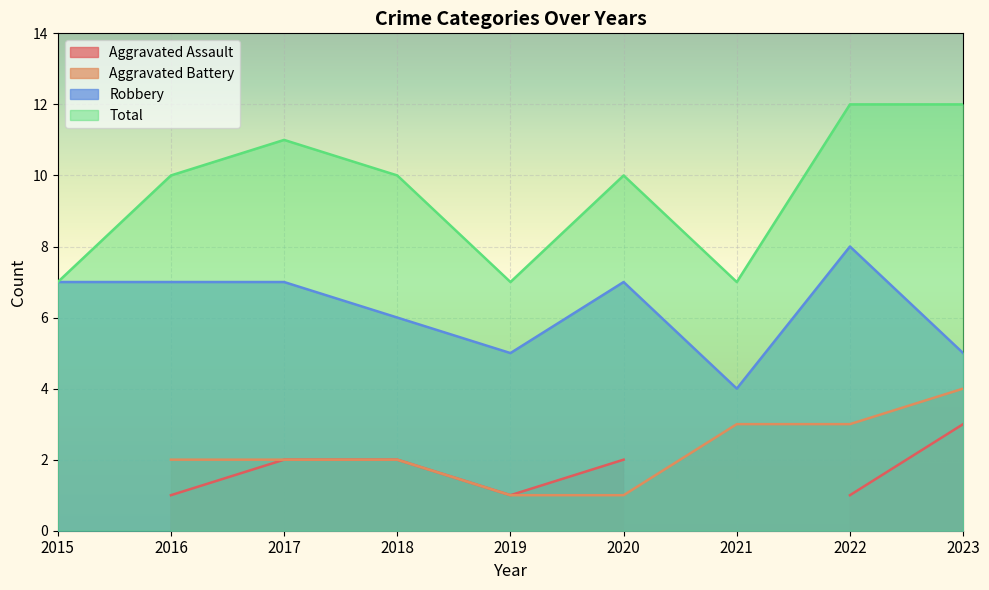

True or false: Total and Robbery cross at least once.

False